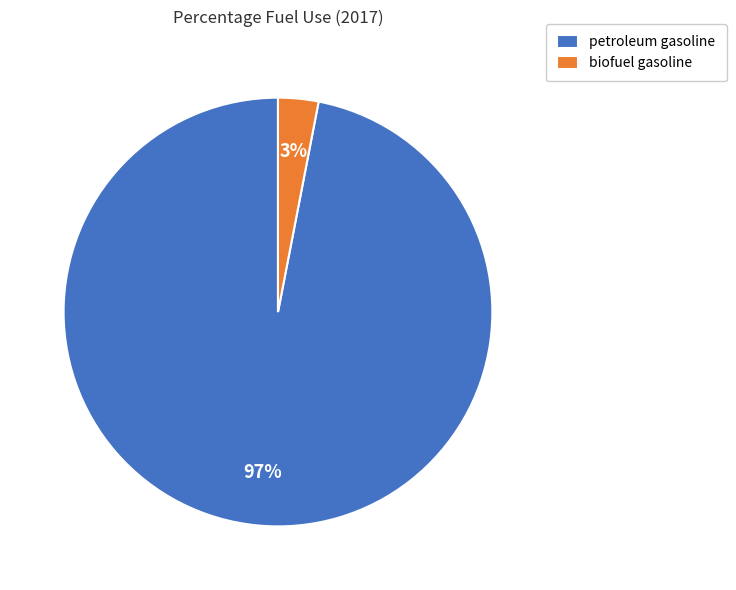

What percentage is the petroleum gasoline slice, to the nearest percent?

97%